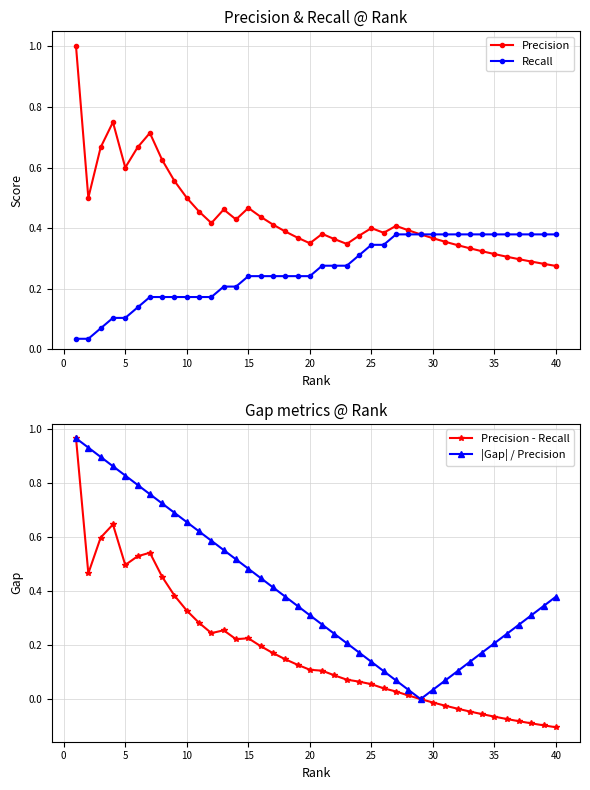

How many Precision values are between 0 and 1?

40